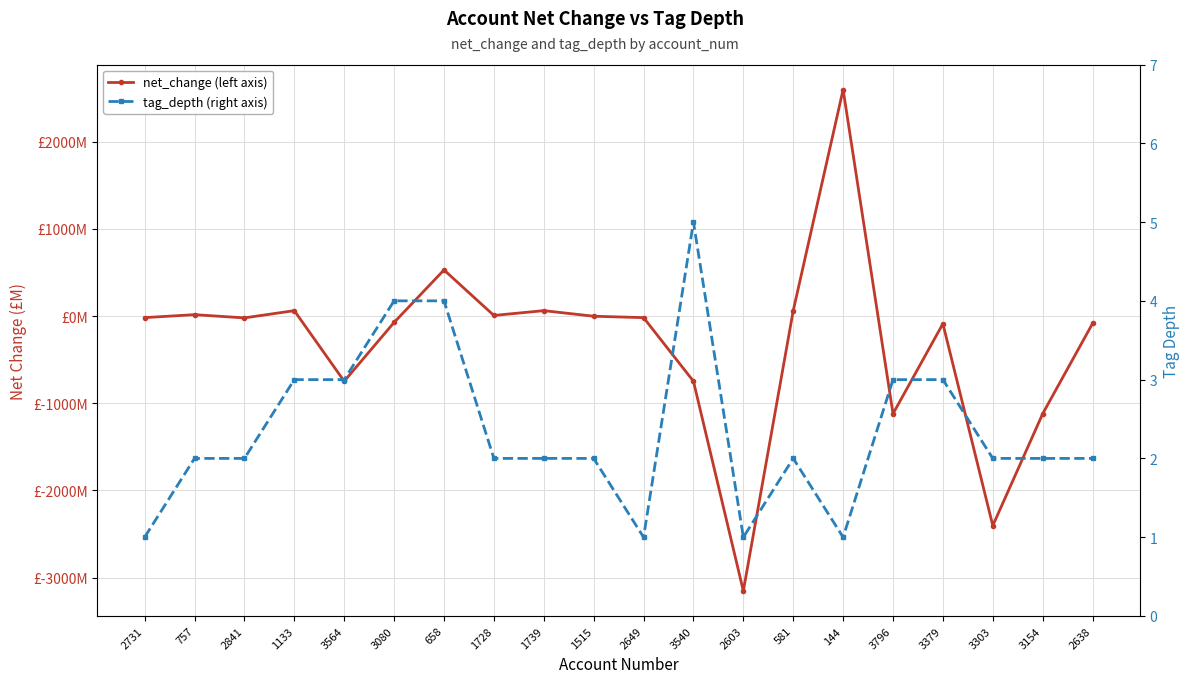

Count the tag_depth (right axis) values in the range 2 to 3.

13